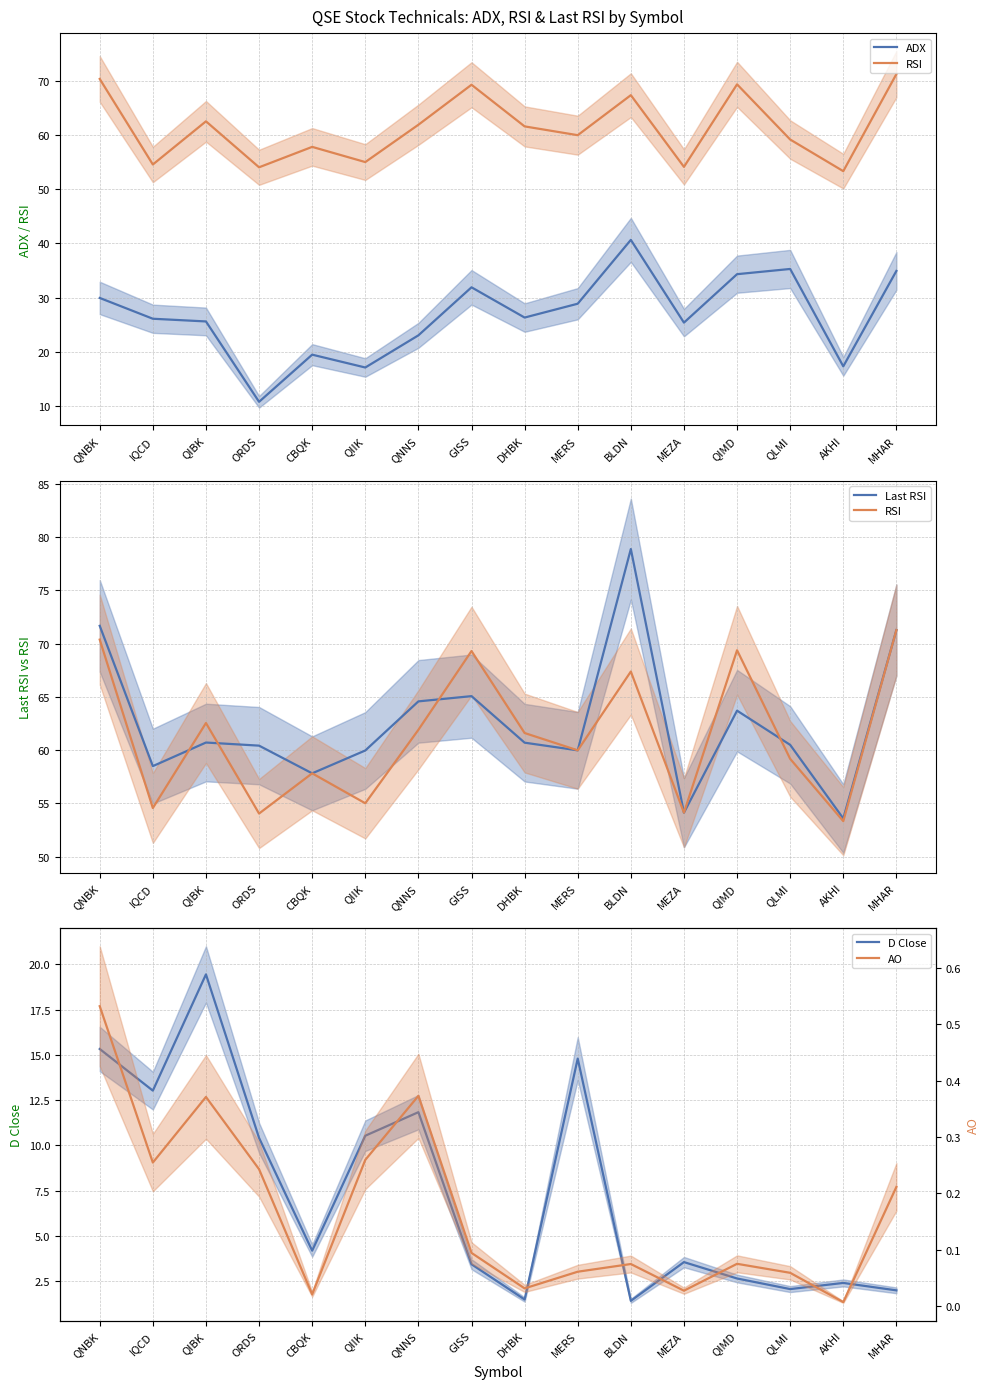

What position from the left is QNNS?

7